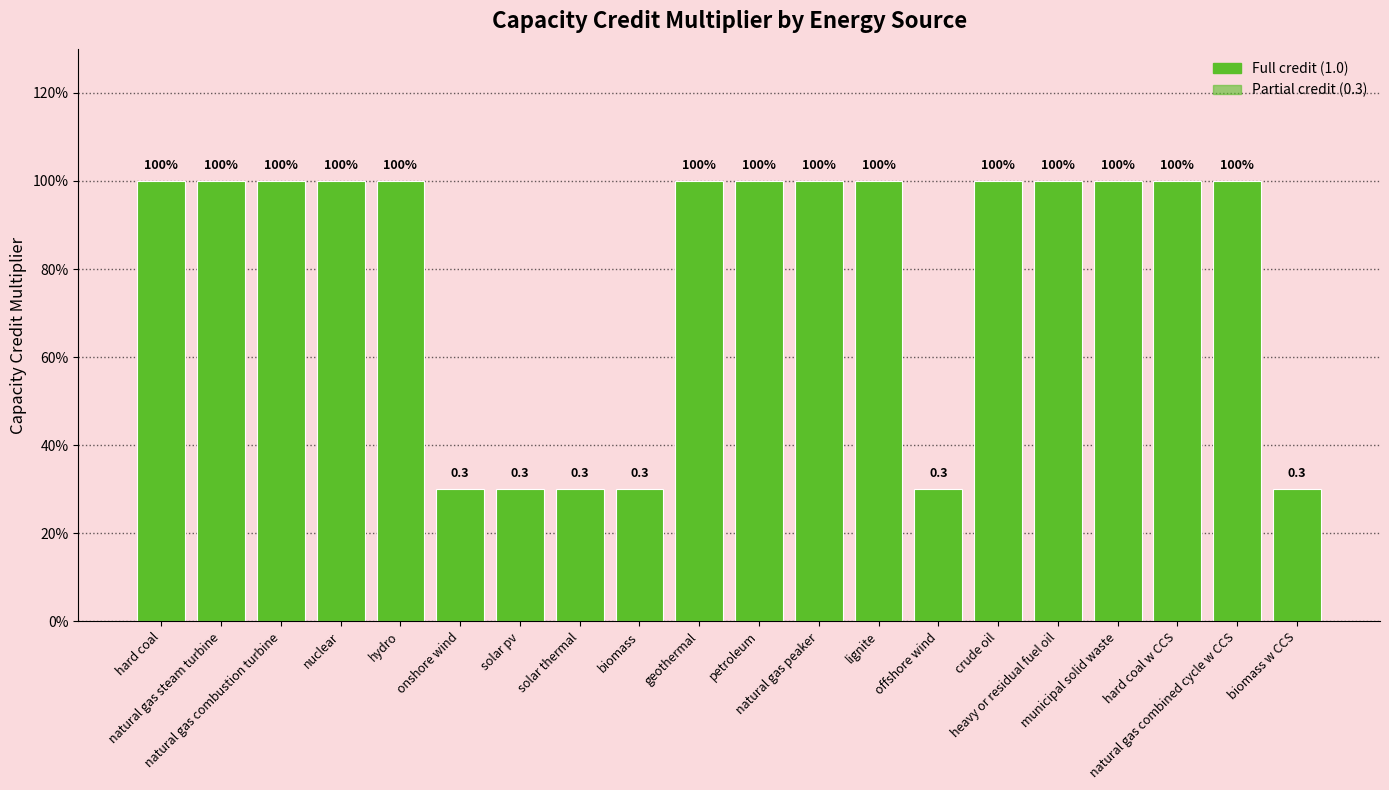

List the labels in order of value, smallest first.

onshore wind, solar pv, solar thermal, biomass, offshore wind, biomass w CCS, hard coal, natural gas steam turbine, natural gas combustion turbine, nuclear, hydro, geothermal, petroleum, natural gas peaker, lignite, crude oil, heavy or residual fuel oil, municipal solid waste, hard coal w CCS, natural gas combined cycle w CCS